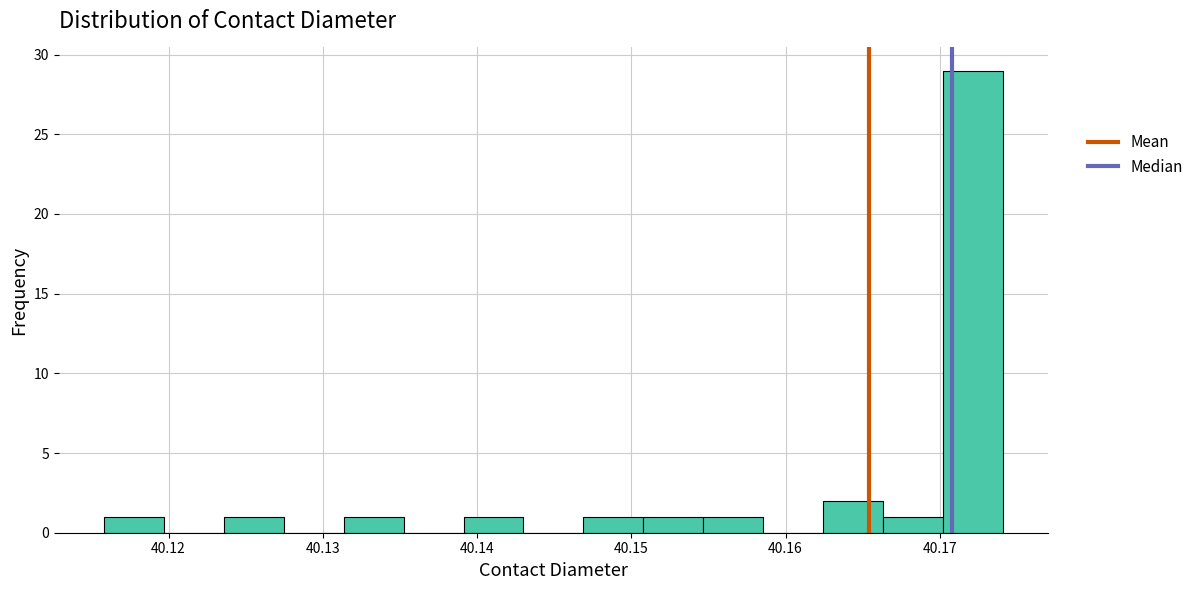

Around what value on the x-axis is the tallest bar? Give the approximate position of its centre, as read against the axis.

40.172